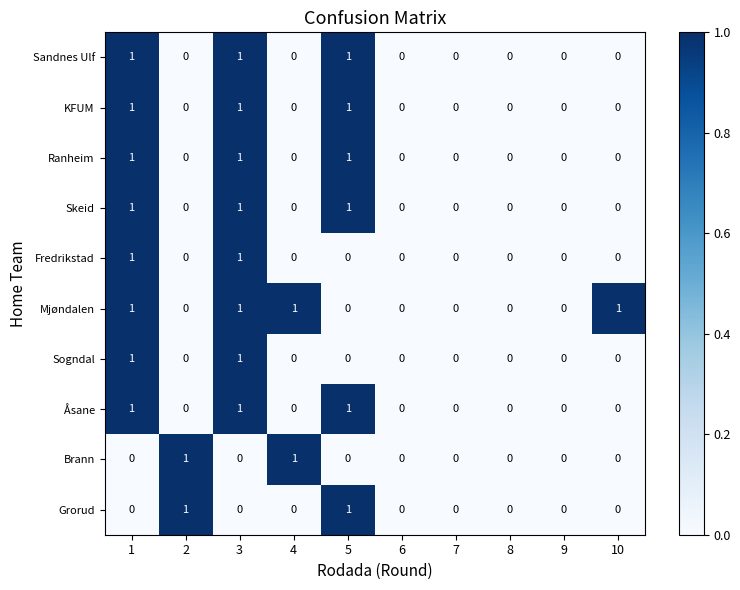

Which series changed the most between 9 and 10?

Mjøndalen